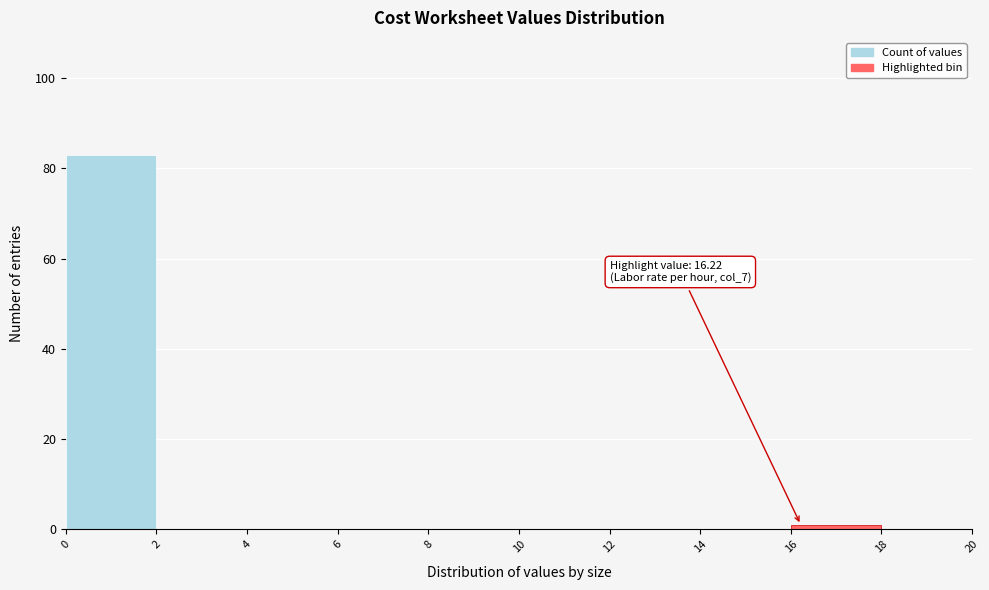

Which range on the x-axis has the tallest bar?

0 to 2